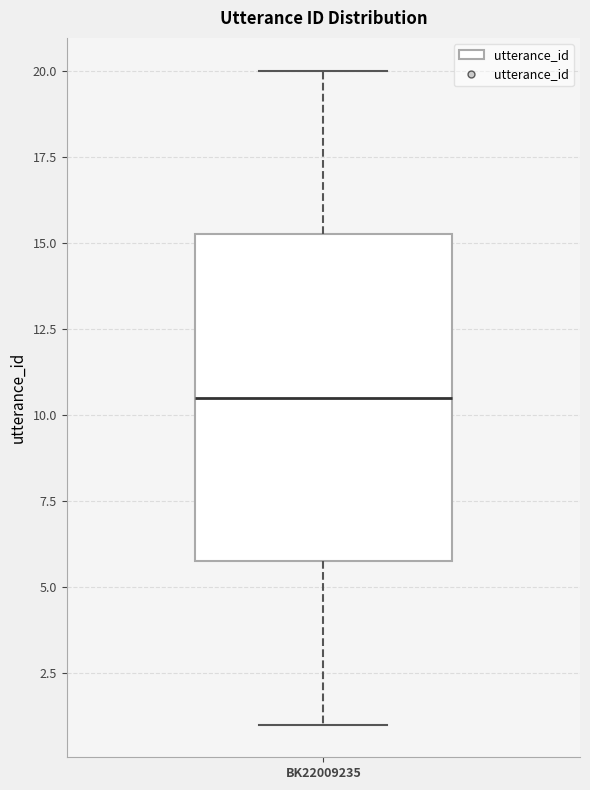

Transcribe this box plot: give where the median line is, the range the box spans, and where the two whiskers end, as read against the y-axis. The values are not printed on the chart, so give them approximately, as read against the axis.

median 10.5, box 6.0 to 15.5, whiskers 1.0 to 20.0